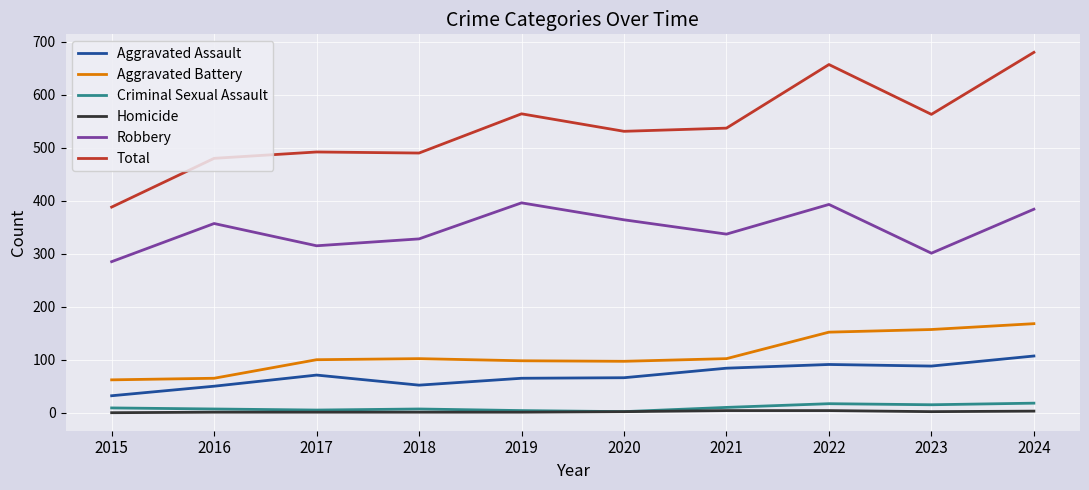

Is the value of Aggravated Battery at 2017 greater than the value of Aggravated Assault at 2016?

Yes